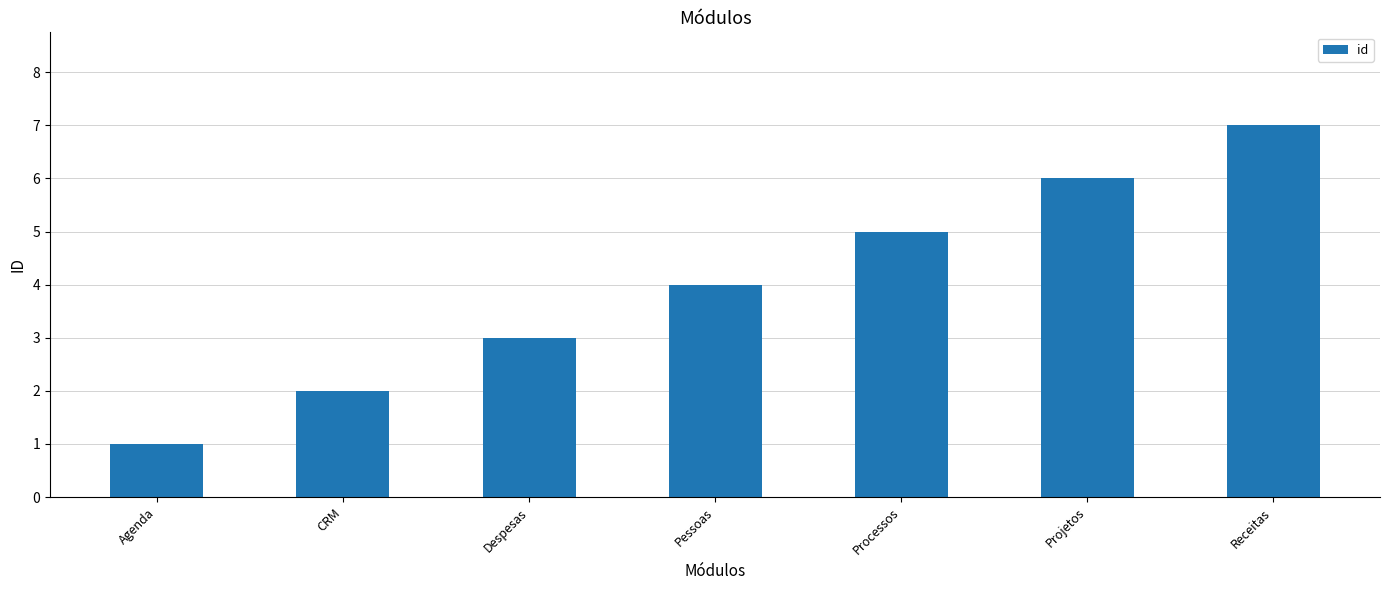

What is the greatest value displayed?

7